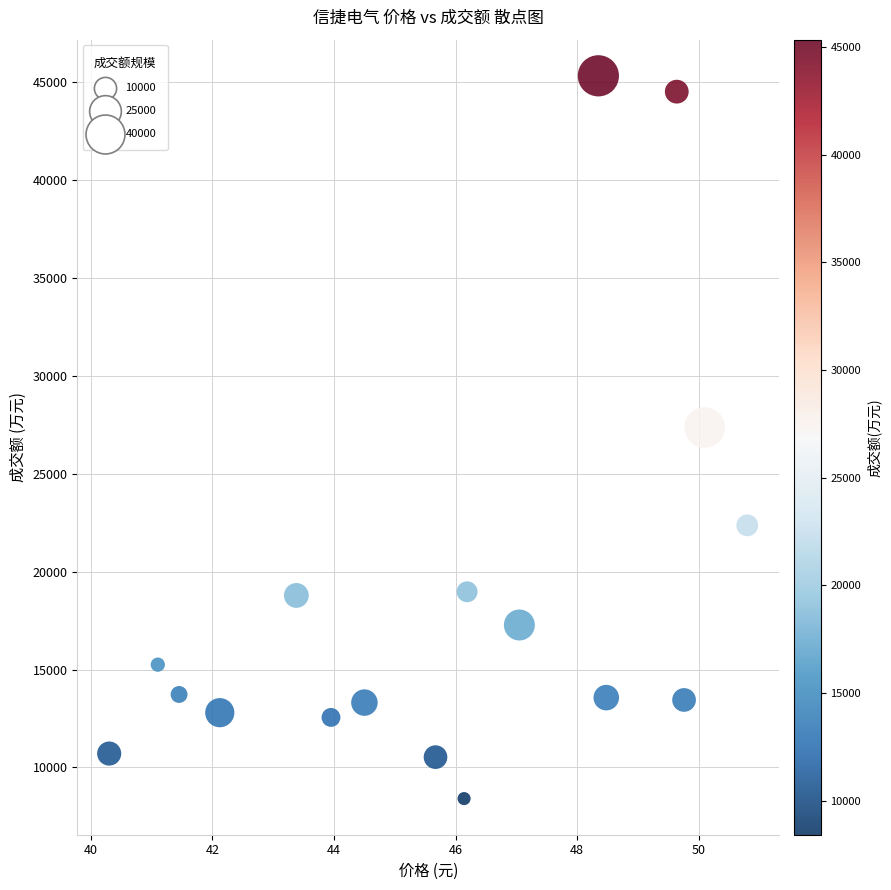

What is the range of Y values (max minus min)?

36927